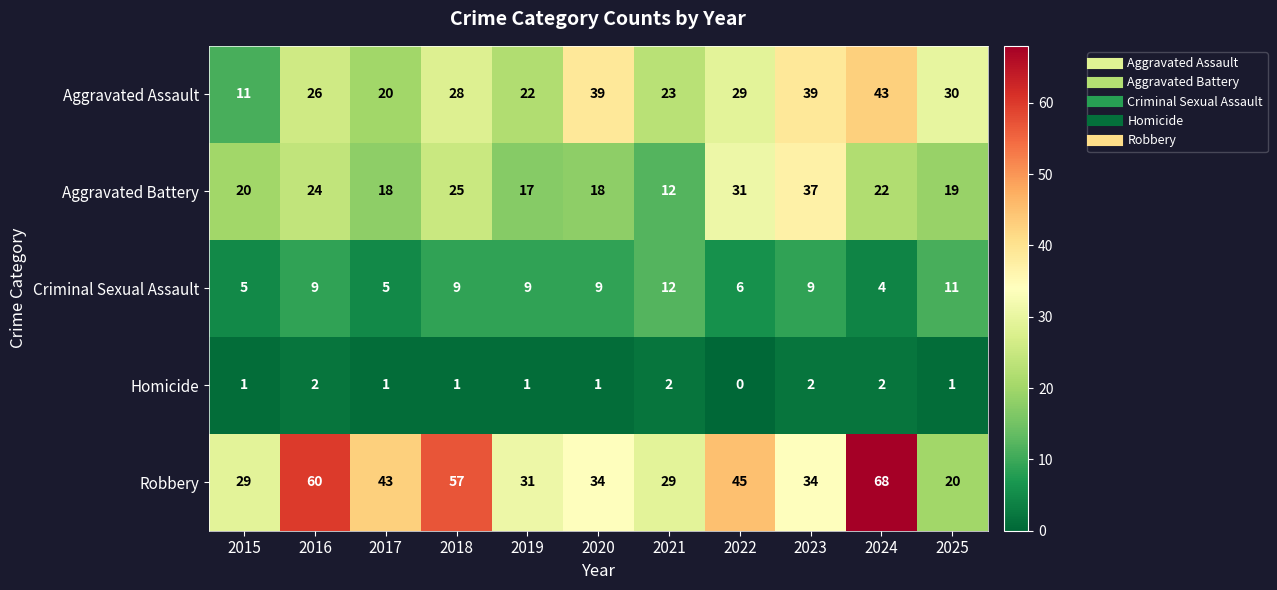

What is the sum of all Aggravated Assault values?

310